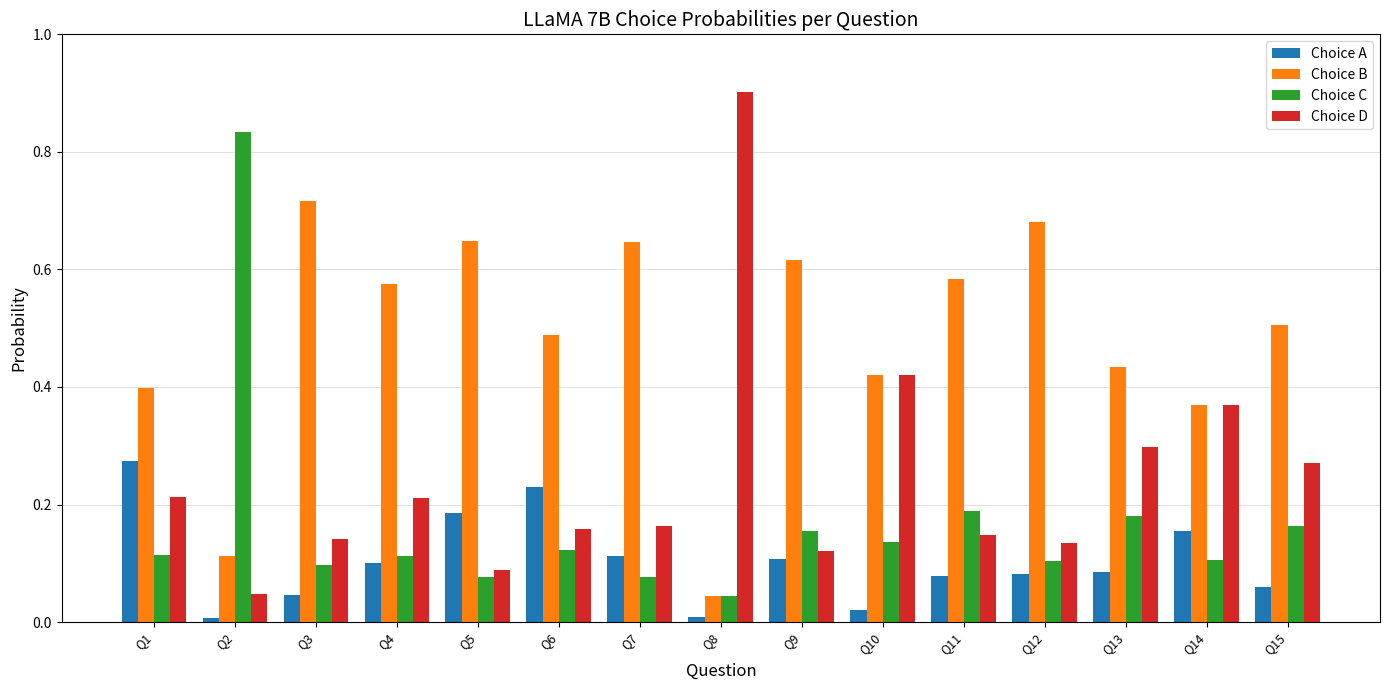

Which series has the largest total across all categories?

Choice B